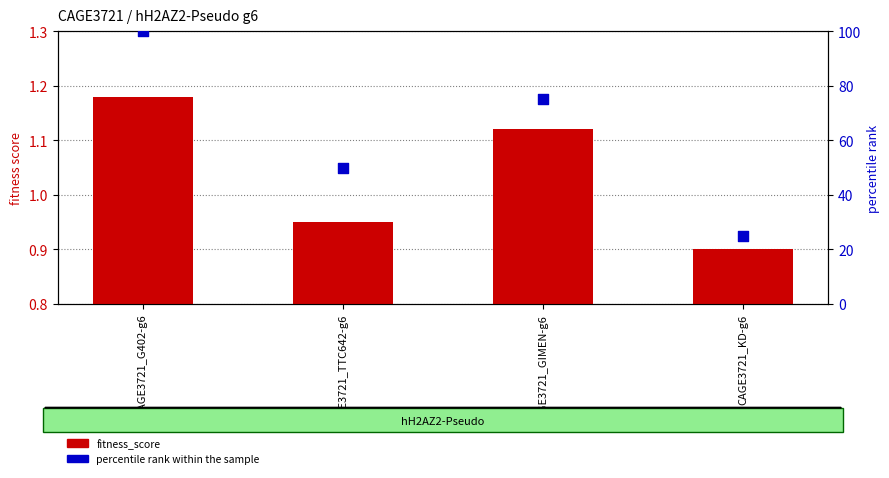

Which series reaches the maximum Y coordinate?

percentile rank within the sample